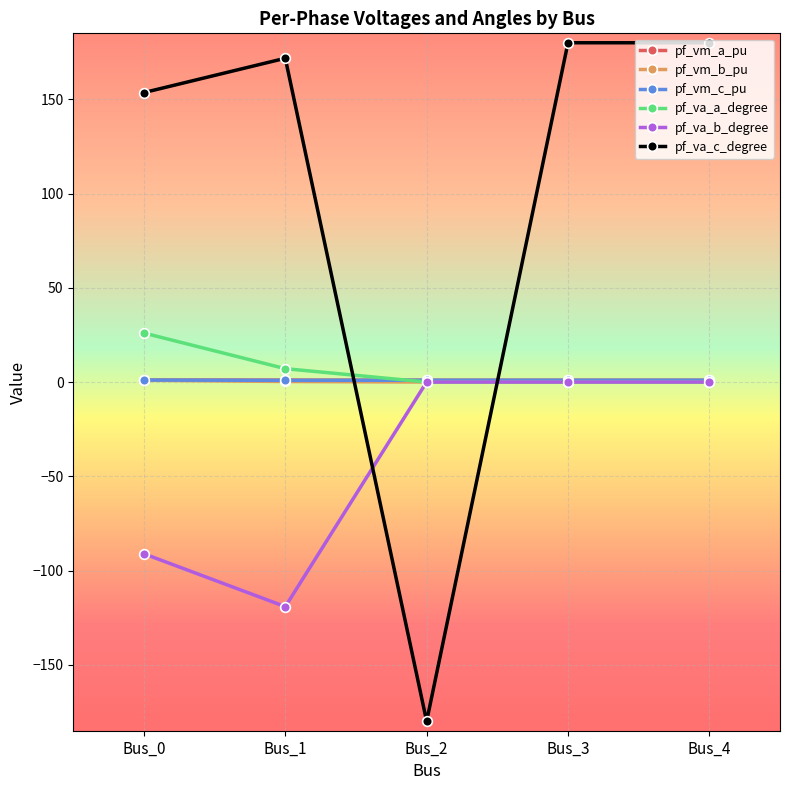

Between Bus_1 and Bus_3, which series saw the biggest shift?

pf_va_b_degree